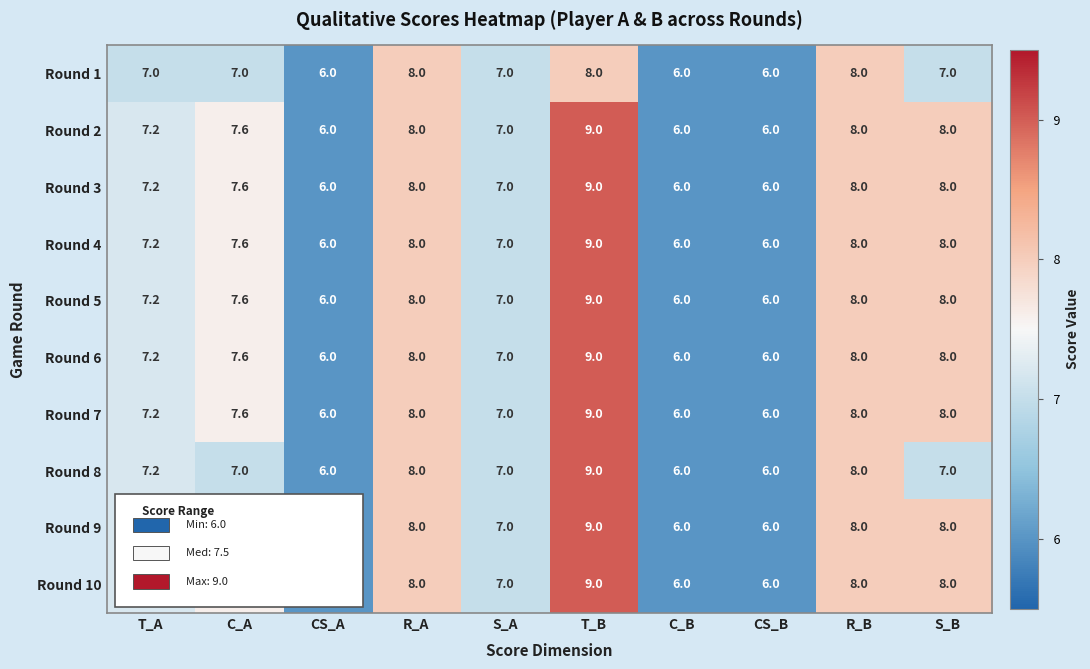

What is the difference between the maximum and second lowest values in the Round 7 series?

3.0